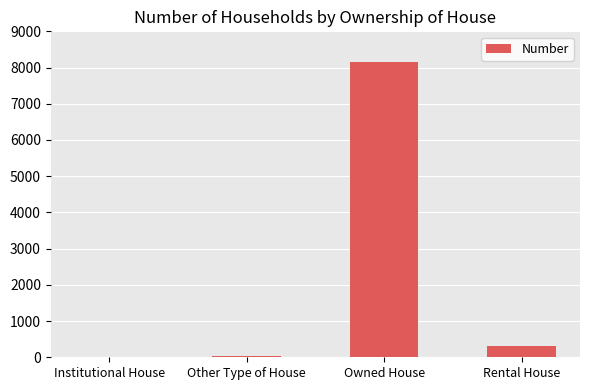

Which category has the highest value across all series?

Owned House